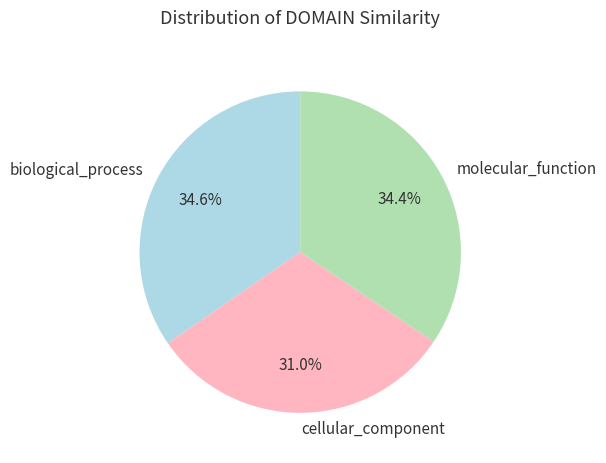

What percentage is the biological_process slice, to the nearest percent?

35%